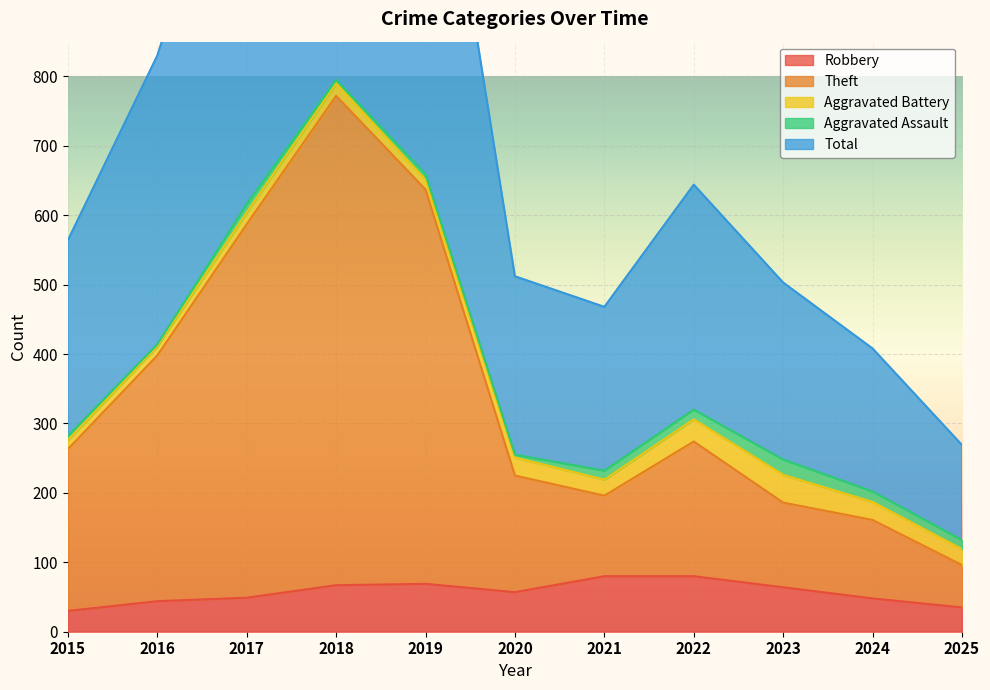

Which label corresponds to the smallest value in the chart?

2015